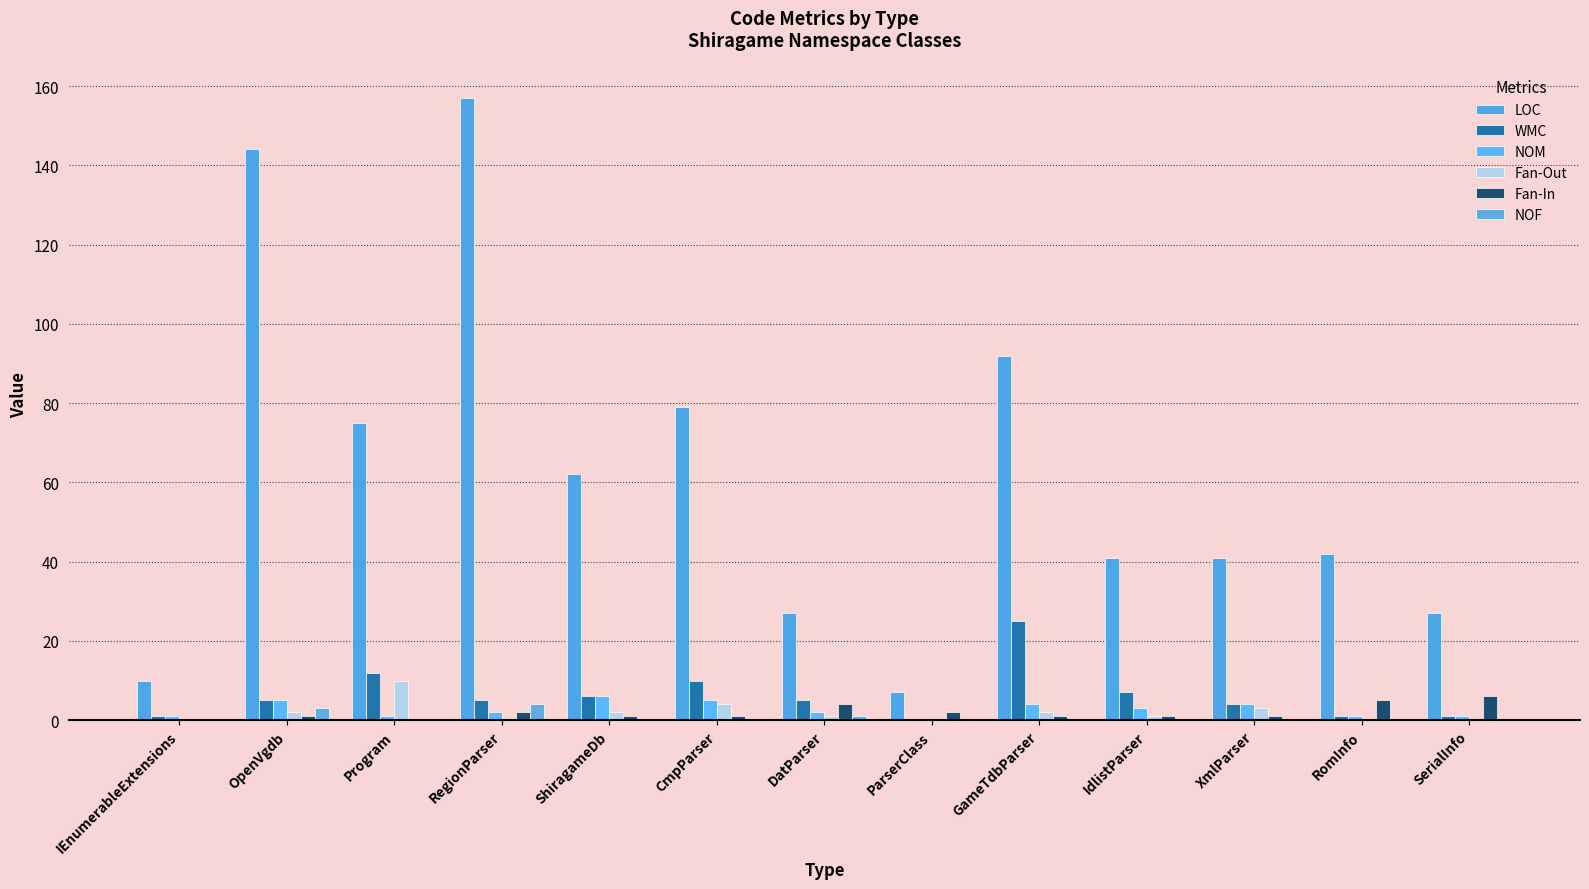

How many groups of bars are there?

13